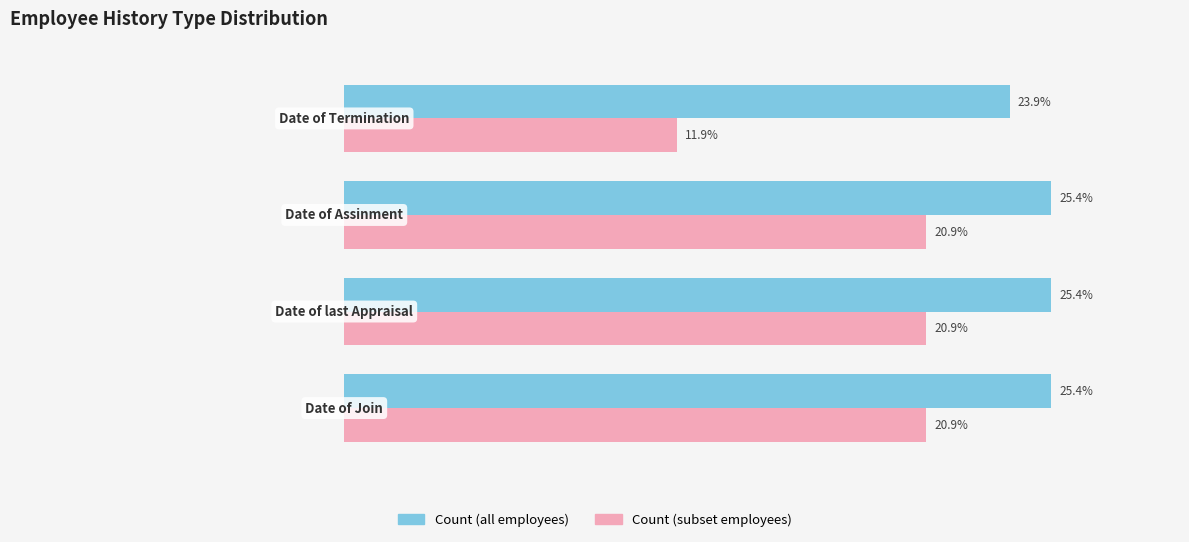

Which series has the largest total across all categories?

Count (all employees)